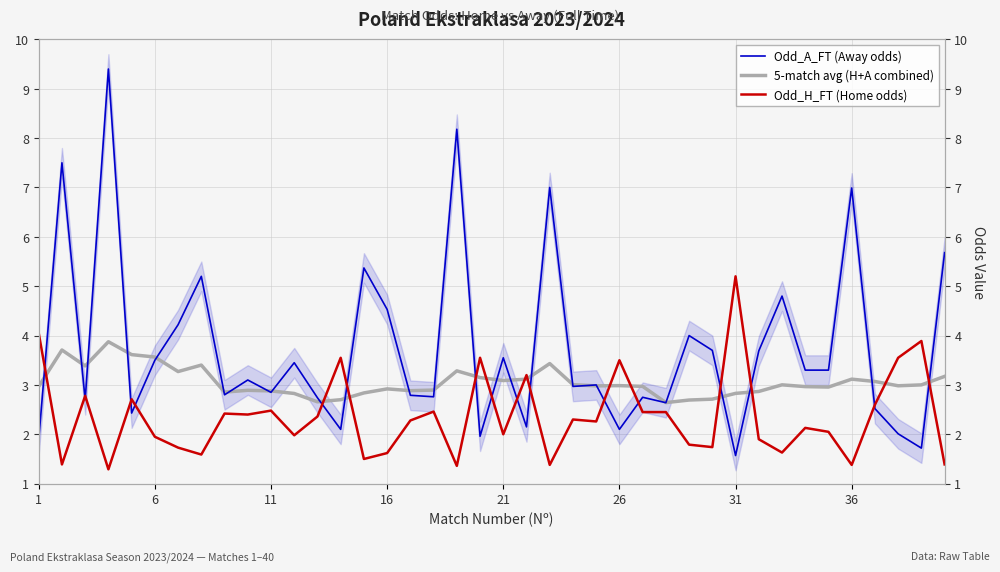

How many interior local valleys does the 5-match avg (H+A combined) series have?

10